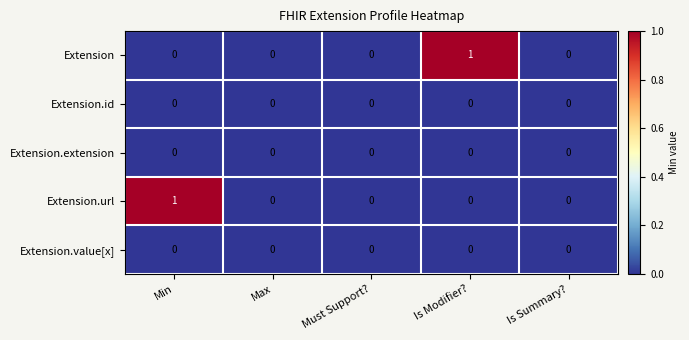

Is it true that Extension equals -1 at Must Support??

False